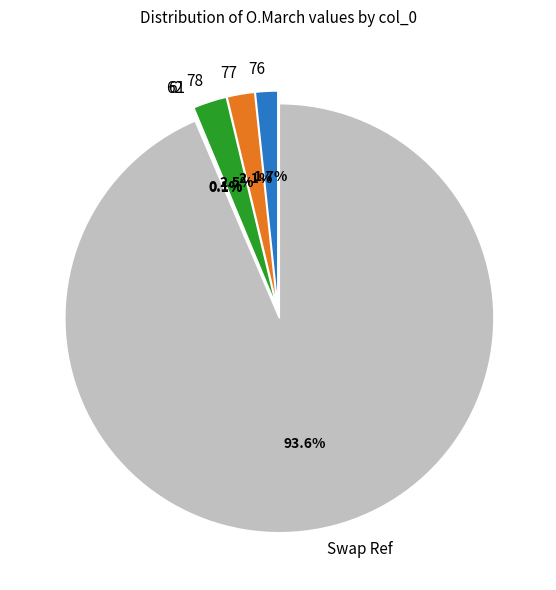

Combined, do 62 and 61 account for over 50%?

No